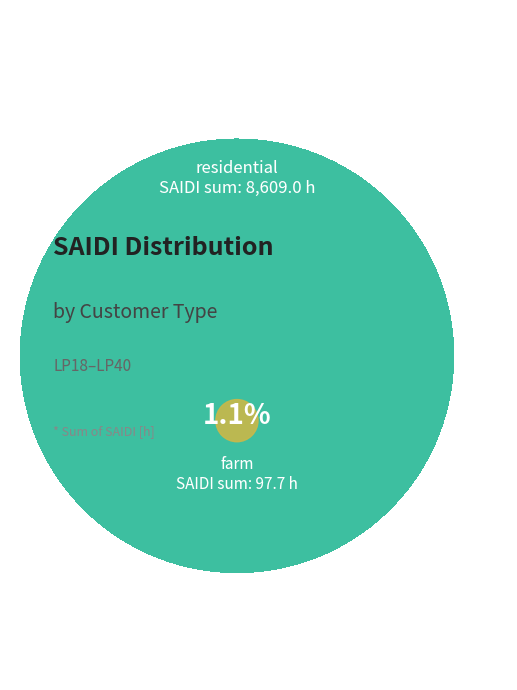

To the nearest percent, what portion does farm represent?

1%